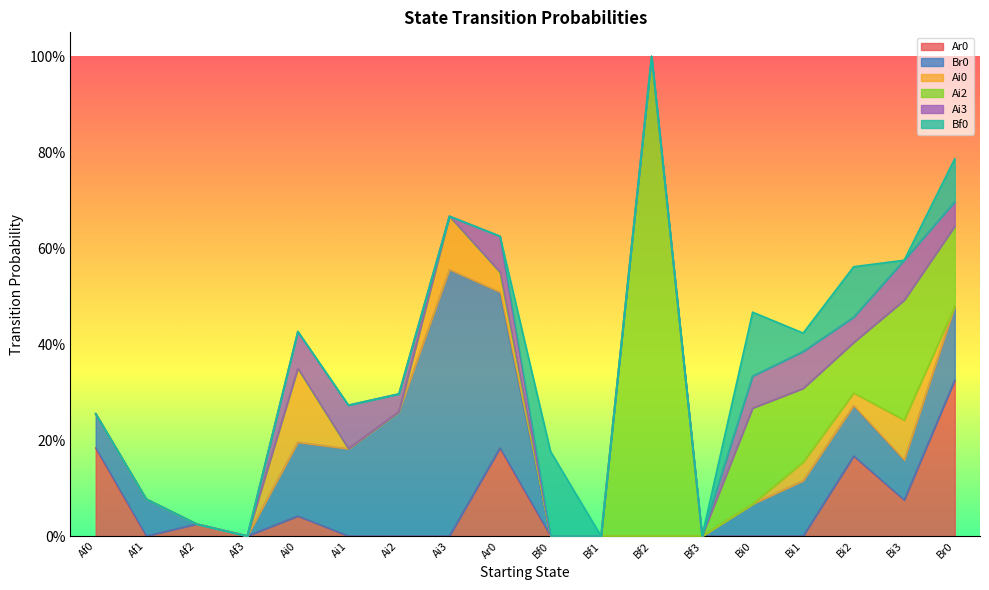

True or false: Ai2 and Bf0 intersect in this chart.

False